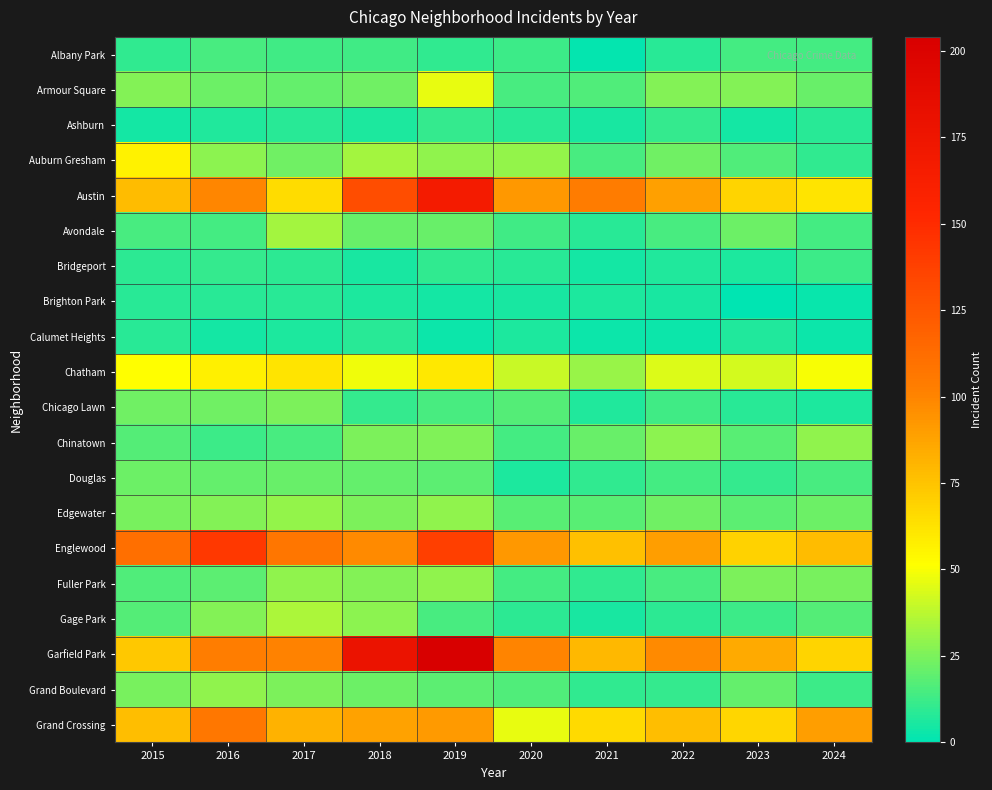

Reading left to right, what are all the values shown in this chart?

Albany Park: 2015=10	2016=15	2017=13	2018=13	2019=10	2020=12	2021=1	2022=8	2023=14	2024=14
Armour Square: 2015=27	2016=22	2017=20	2018=23	2019=47	2020=15	2021=16	2022=27	2023=27	2024=21
Ashburn: 2015=4	2016=7	2017=8	2018=6	2019=11	2020=8	2021=5	2022=11	2023=4	2024=8
Auburn Gresham: 2015=56	2016=28	2017=23	2018=33	2019=29	2020=30	2021=15	2022=23	2023=16	2024=10
Austin: 2015=78	2016=99	2017=65	2018=130	2019=167	2020=92	2021=104	2022=89	2023=68	2024=62
Avondale: 2015=15	2016=14	2017=33	2018=21	2019=21	2020=13	2021=8	2022=15	2023=22	2024=14
Bridgeport: 2015=9	2016=11	2017=9	2018=5	2019=10	2020=8	2021=4	2022=7	2023=6	2024=12
Brighton Park: 2015=8	2016=8	2017=8	2018=6	2019=4	2020=5	2021=6	2022=5	2023=0	2024=2
Calumet Heights: 2015=8	2016=4	2017=6	2018=8	2019=3	2020=6	2021=3	2022=3	2023=7	2024=3
Chatham: 2015=51	2016=57	2017=62	2018=48	2019=60	2020=40	2021=31	2022=44	2023=43	2024=50
Chicago Lawn: 2015=23	2016=23	2017=25	2018=11	2019=15	2020=17	2021=7	2022=13	2023=8	2024=6
Chinatown: 2015=17	2016=12	2017=15	2018=25	2019=26	2020=14	2021=21	2022=28	2023=18	2024=29
Douglas: 2015=22	2016=20	2017=21	2018=20	2019=19	2020=6	2021=10	2022=14	2023=11	2024=15
Edgewater: 2015=24	2016=27	2017=30	2018=25	2019=29	2020=18	2021=18	2022=23	2023=19	2024=22
Englewood: 2015=111	2016=142	2017=107	2018=98	2019=138	2020=92	2021=76	2022=90	2023=69	2024=78
Fuller Park: 2015=16	2016=19	2017=29	2018=27	2019=29	2020=14	2021=10	2022=15	2023=25	2024=24
Gage Park: 2015=17	2016=27	2017=35	2018=28	2019=15	2020=9	2021=5	2022=9	2023=12	2024=17
Garfield Park: 2015=73	2016=103	2017=101	2018=178	2019=204	2020=100	2021=79	2022=98	2023=85	2024=68
Grand Boulevard: 2015=24	2016=29	2017=25	2018=22	2019=19	2020=16	2021=10	2022=11	2023=20	2024=12
Grand Crossing: 2015=77	2016=106	2017=82	2018=88	2019=91	2020=47	2021=66	2022=77	2023=67	2024=90